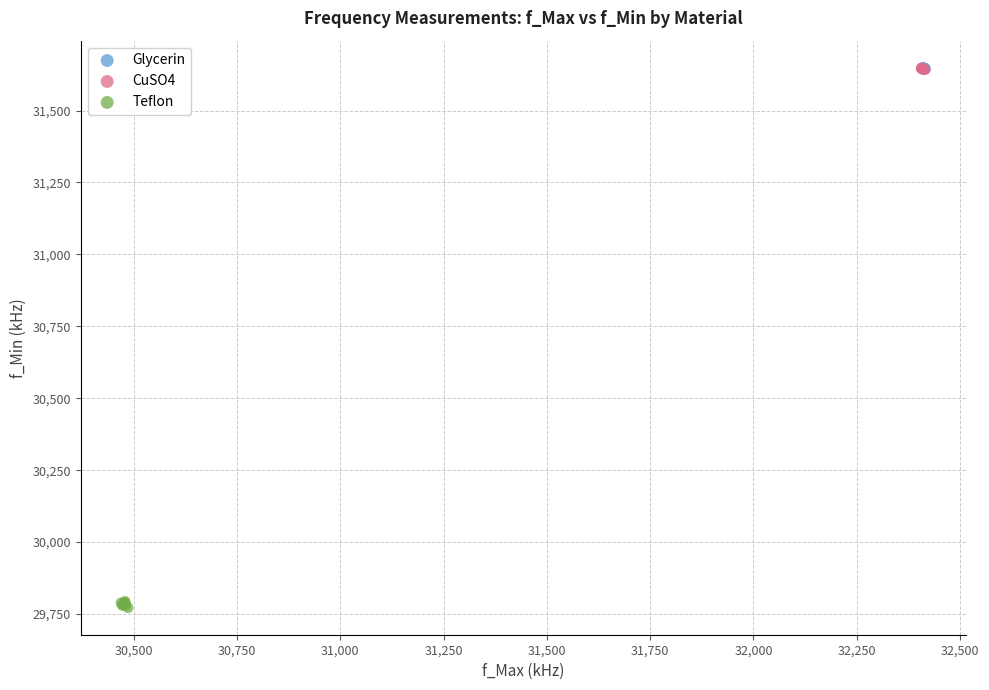

Which series reaches the minimum Y coordinate?

Teflon